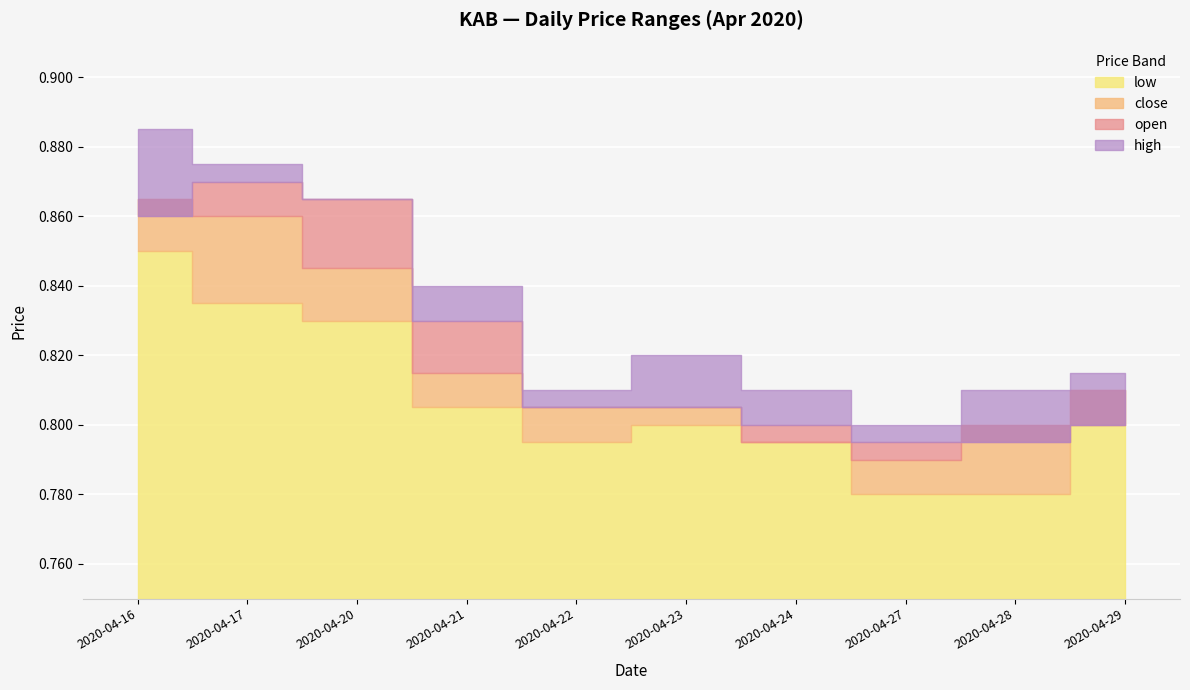

What are all the series names shown in the legend?

high, open, close, low